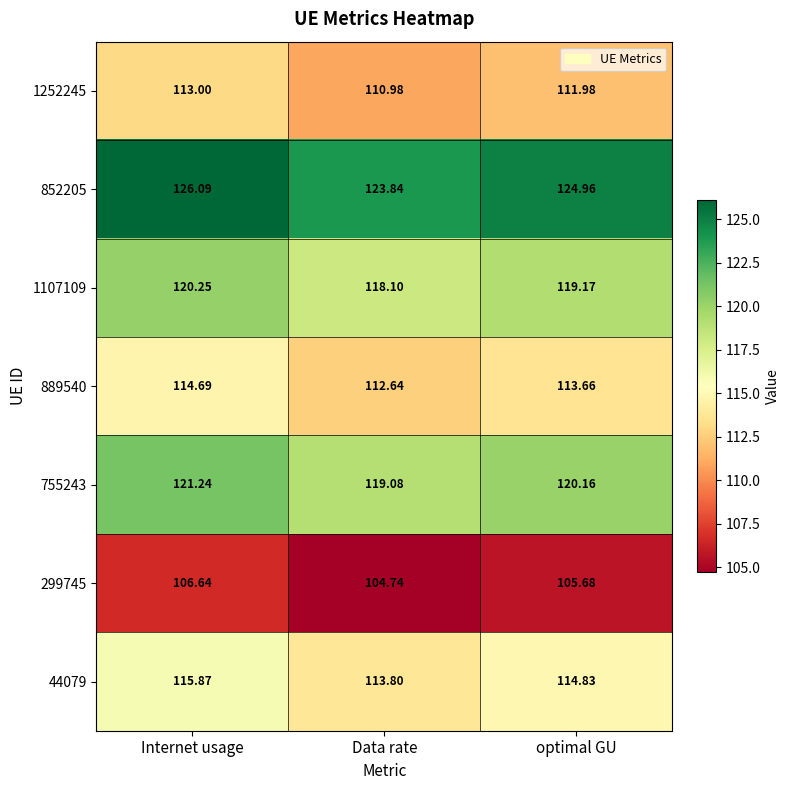

Count the number of data series in this chart.

7